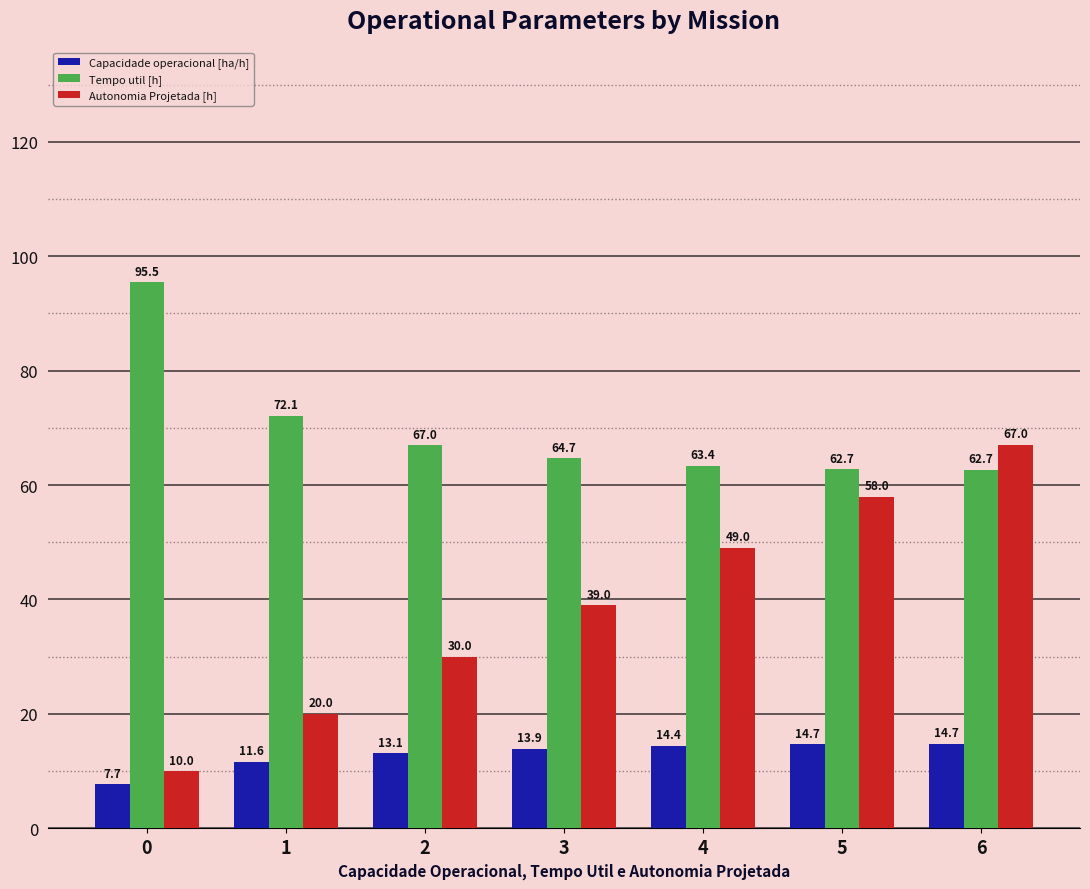

How many bars are there in total?

21